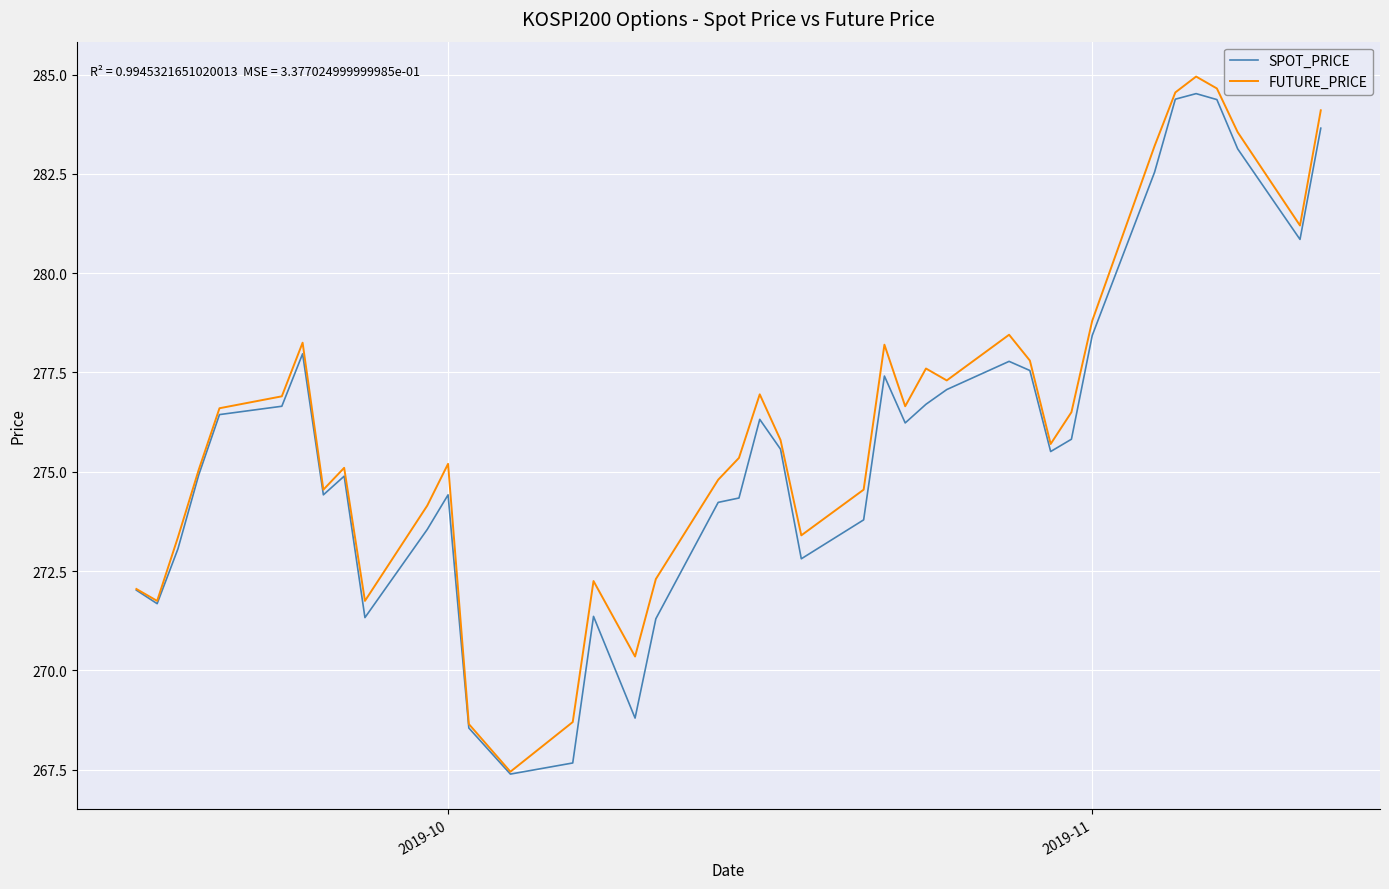

What is the minimum value for SPOT_PRICE?

267.4